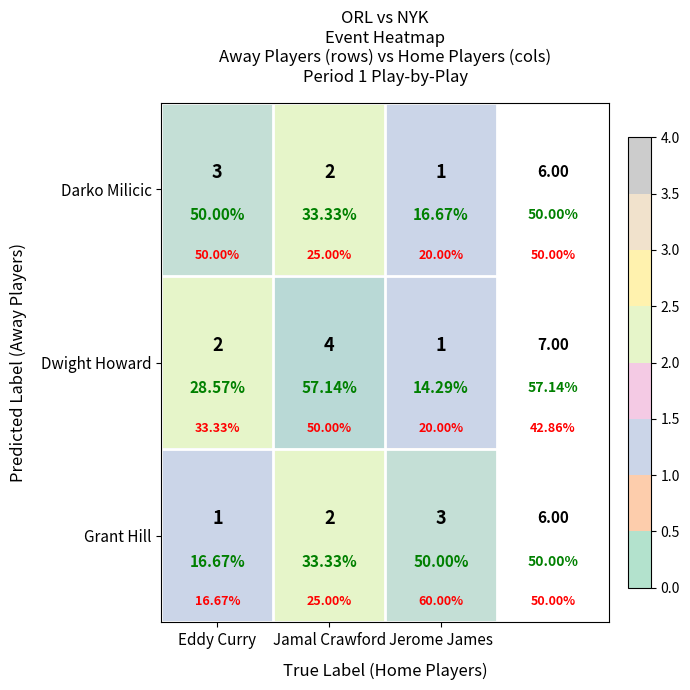

Where does the Darko Milicic series first go above 2?

Eddy Curry